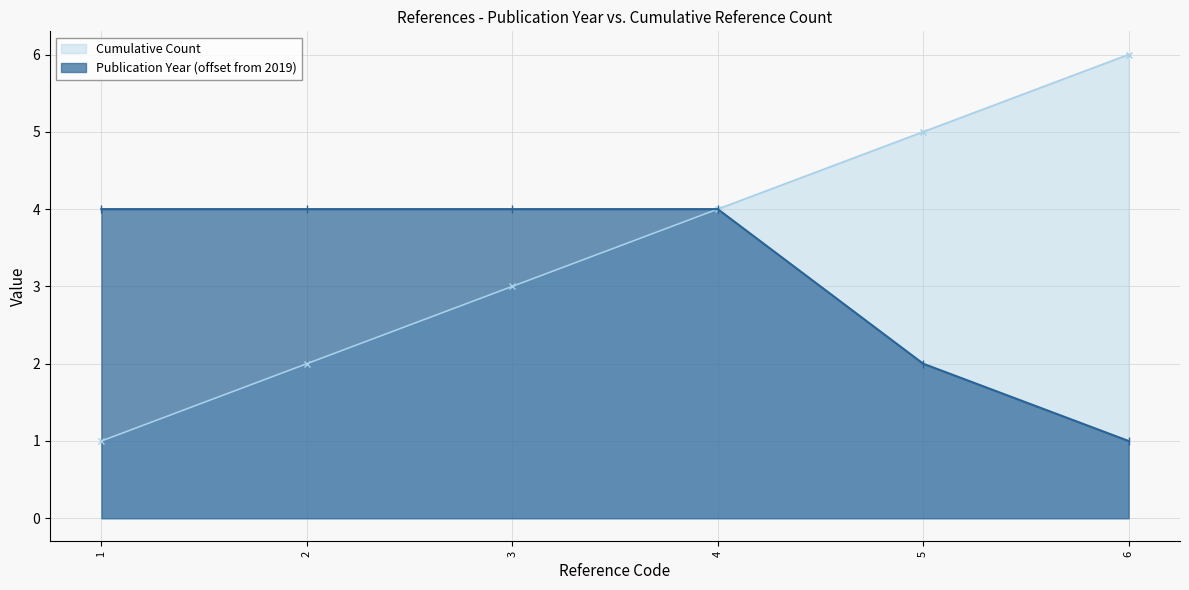

Reading left to right, list all the values displayed in this chart.

Publication Year: 1=4	2=4	3=4	4=4	5=2	6=1
Cumulative Count: 1=1	2=2	3=3	4=4	5=5	6=6